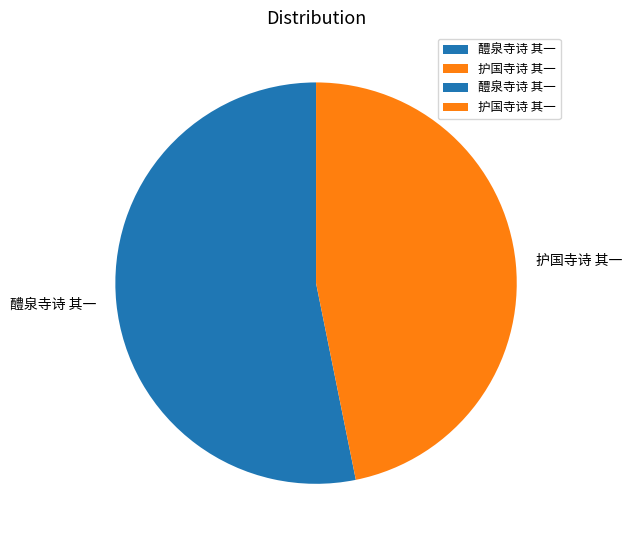

What is the smallest slice in the pie chart?

护国寺诗 其一